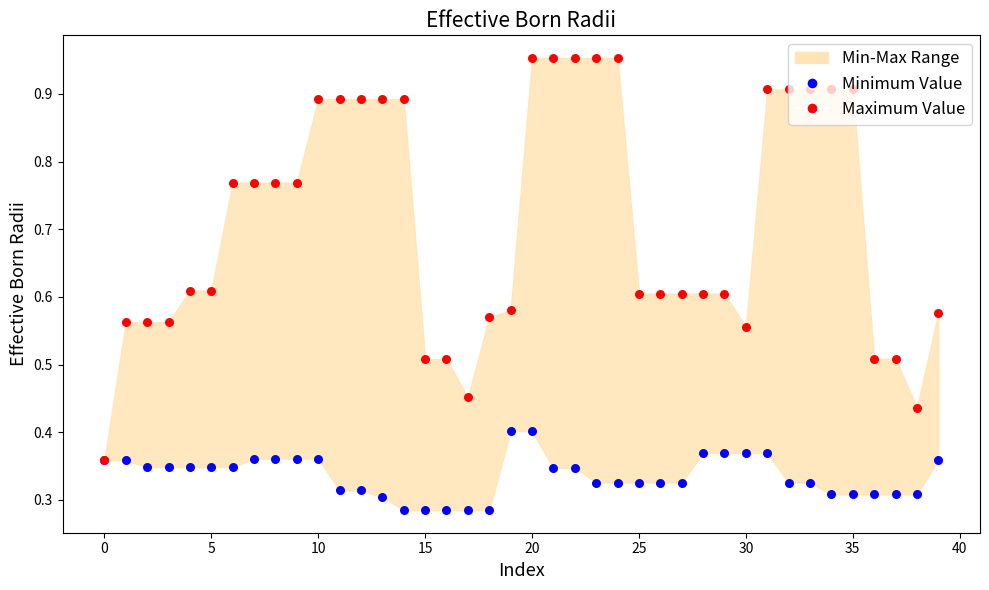

Which series reaches the maximum Y coordinate?

Maximum Value